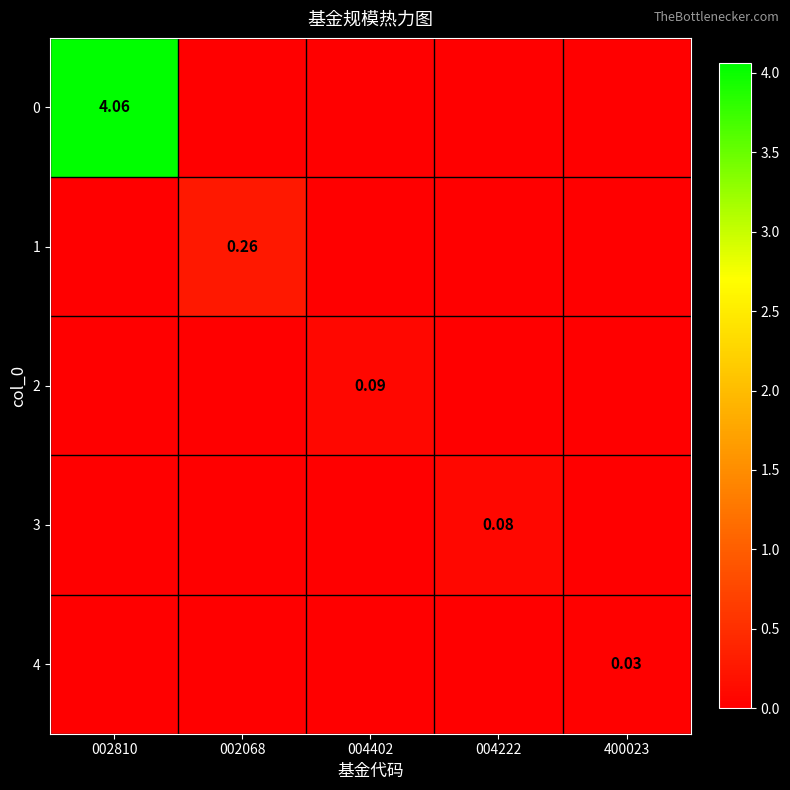

Which category has the highest value across all series?

002810